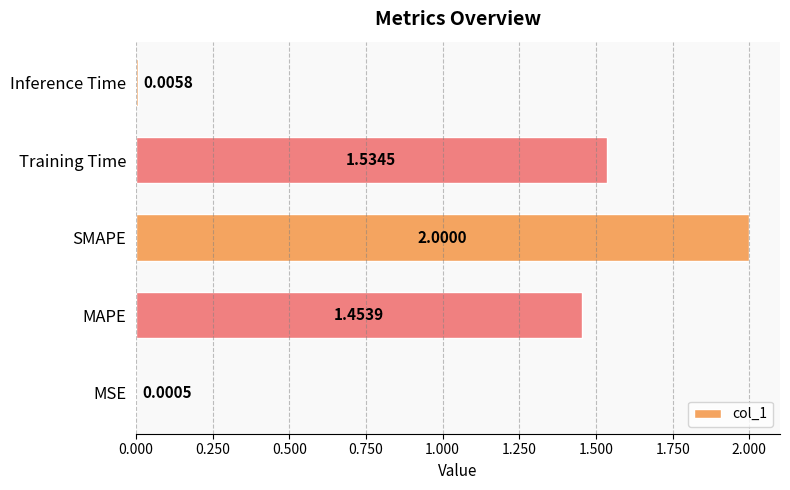

Between MSE and Inference Time, which is larger?

Inference Time